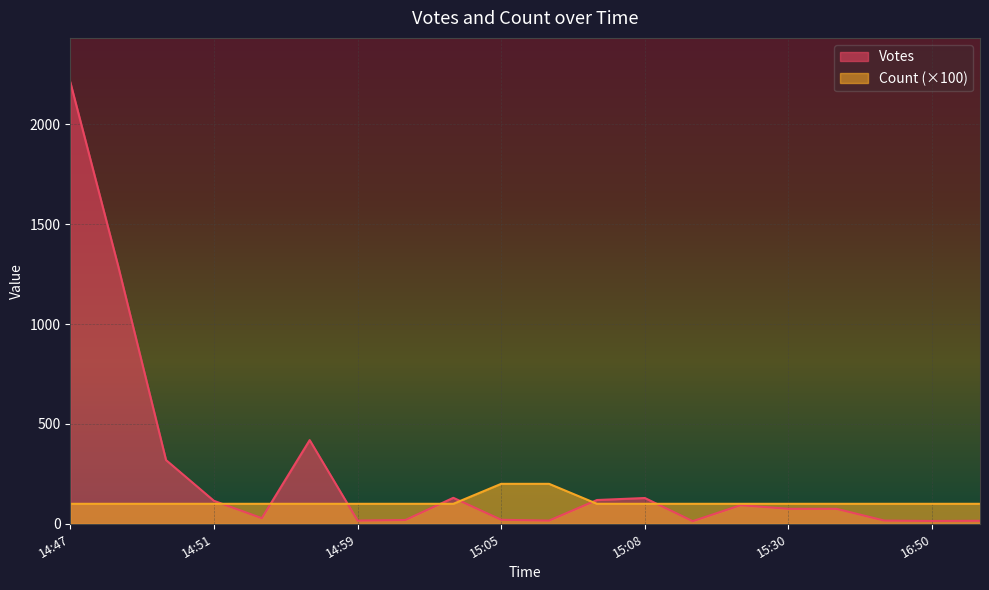

At which category does the data reach its first local valley?

2019-09-10 14:51